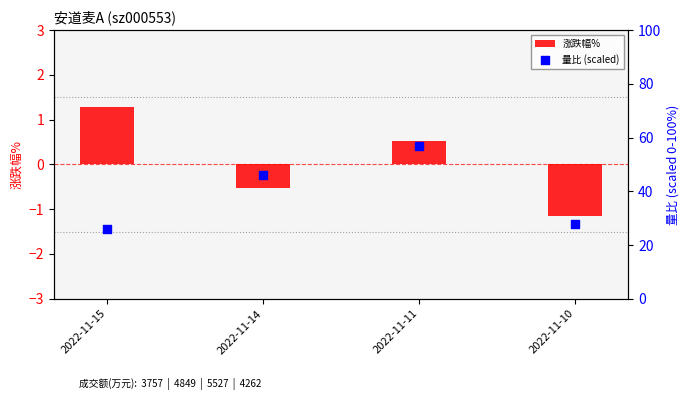

Which series contains the highest Y value?

量比 (scaled)